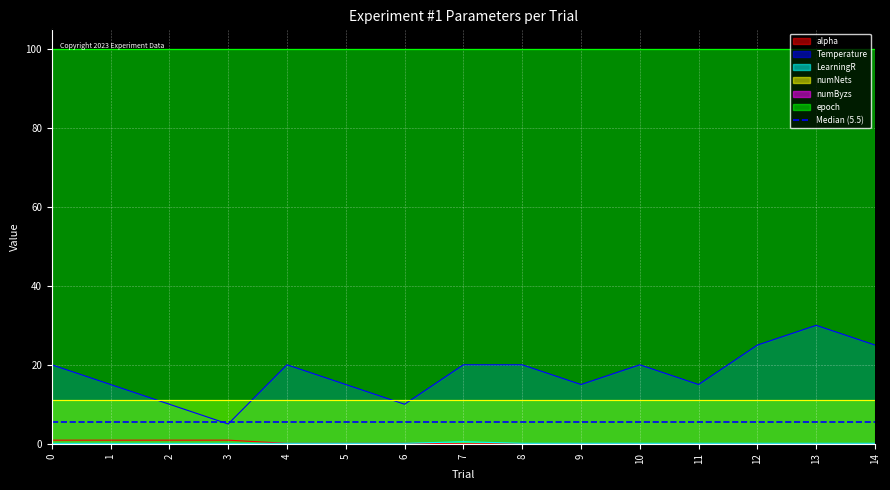

True or false: Temperature has a value of 20.0 at 7.

True